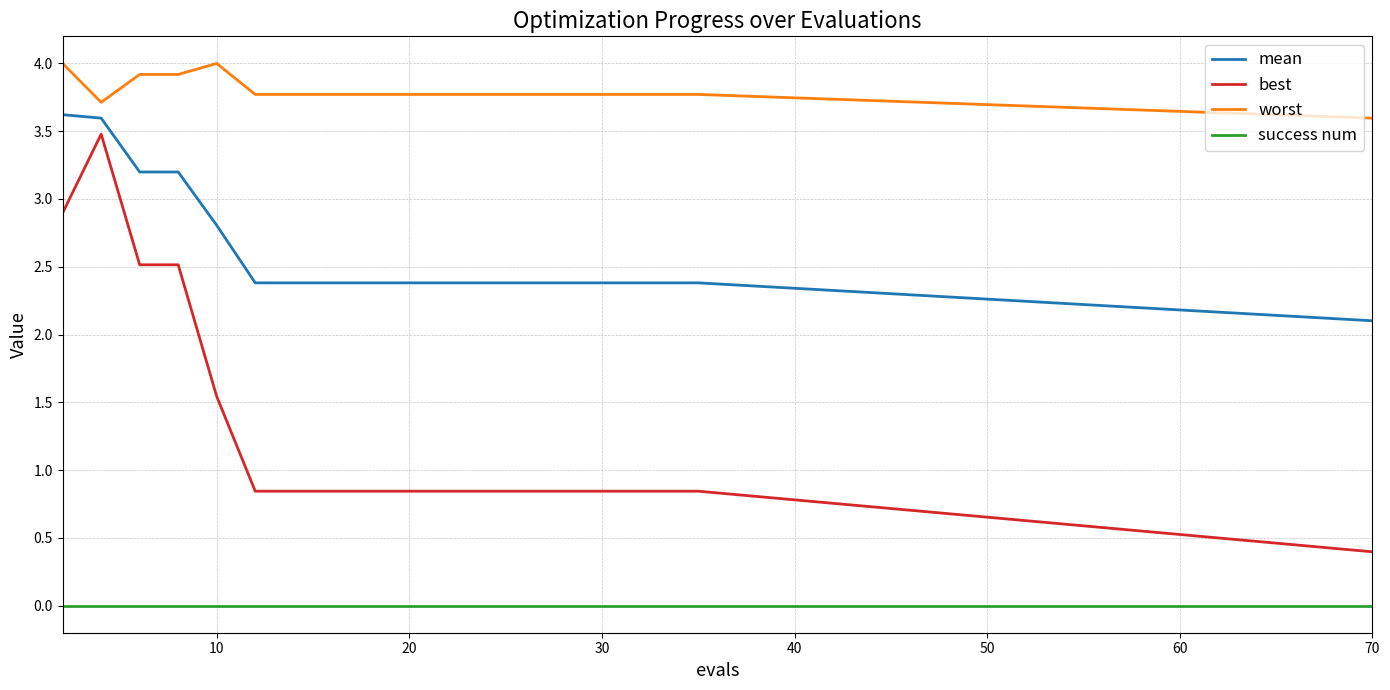

List the series in order of their overall mean, lowest first.

success num, best, mean, worst